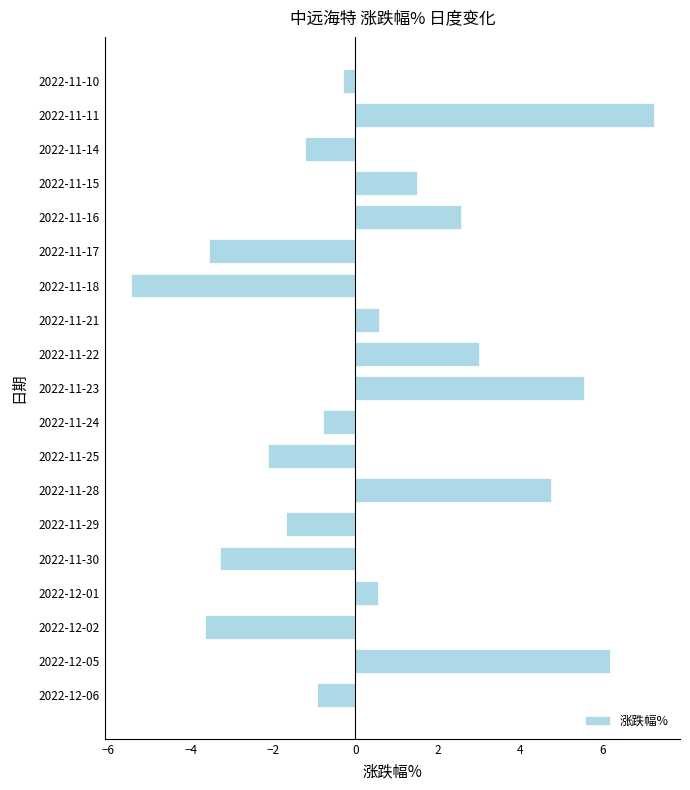

How many values are above zero?

9